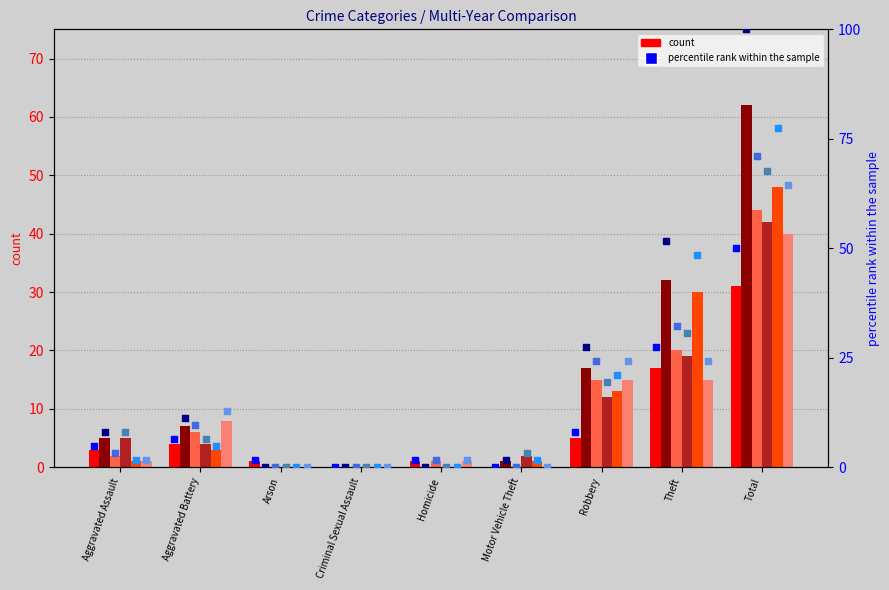

At how many categories does at least one series exceed 88?

1